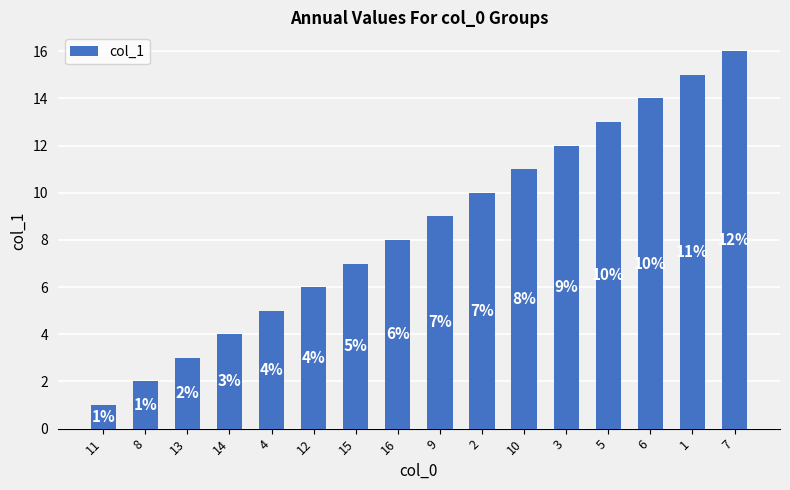

Reading right to left, extract all data points from this chart.

7=16	1=15	6=14	5=13	3=12	10=11	2=10	9=9	16=8	15=7	12=6	4=5	14=4	13=3	8=2	11=1